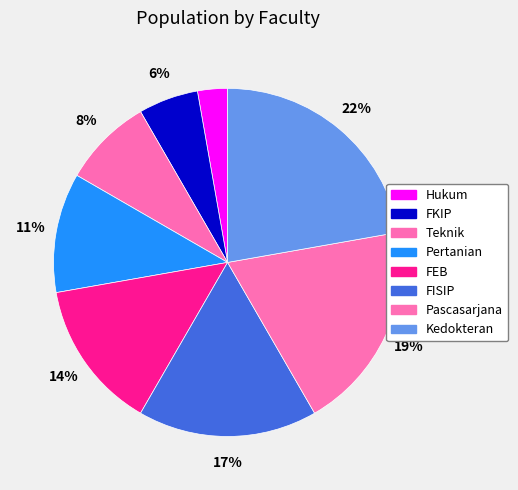

Does Kedokteran account for over 50% of the chart?

No